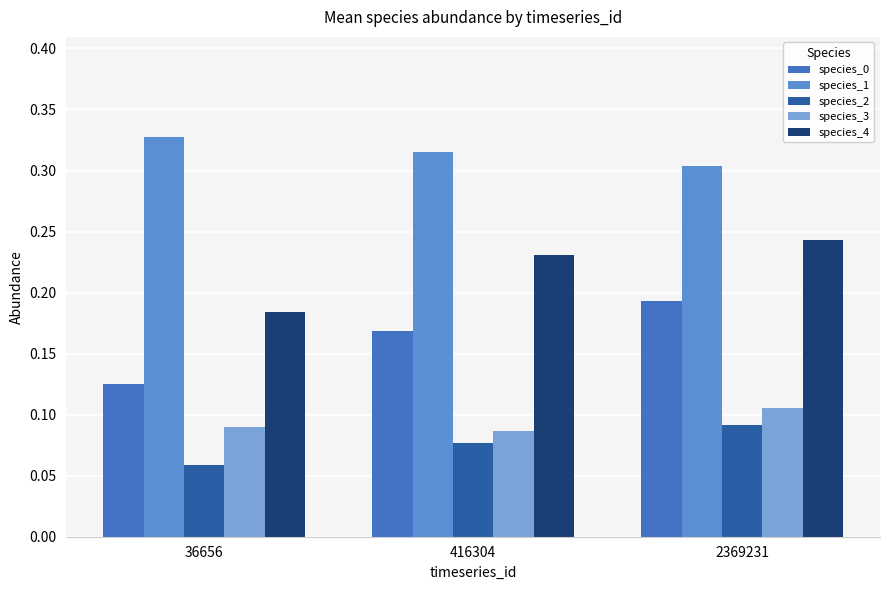

Rank the categories by species_2 value from highest to lowest.

2369231, 416304, 36656